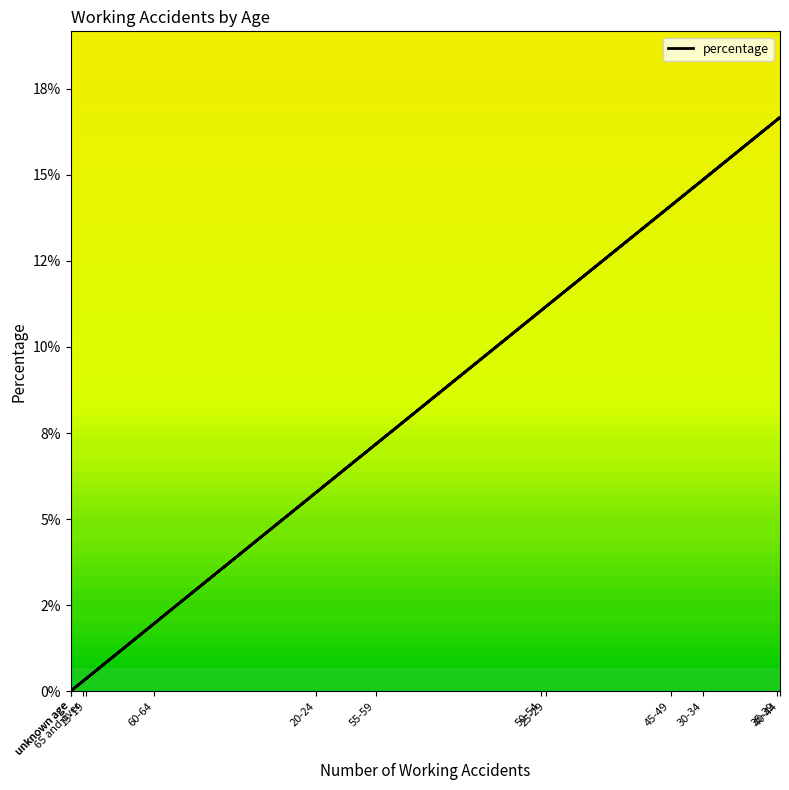

The chart shows a value of 7.0 at 45-49. True or false?

False